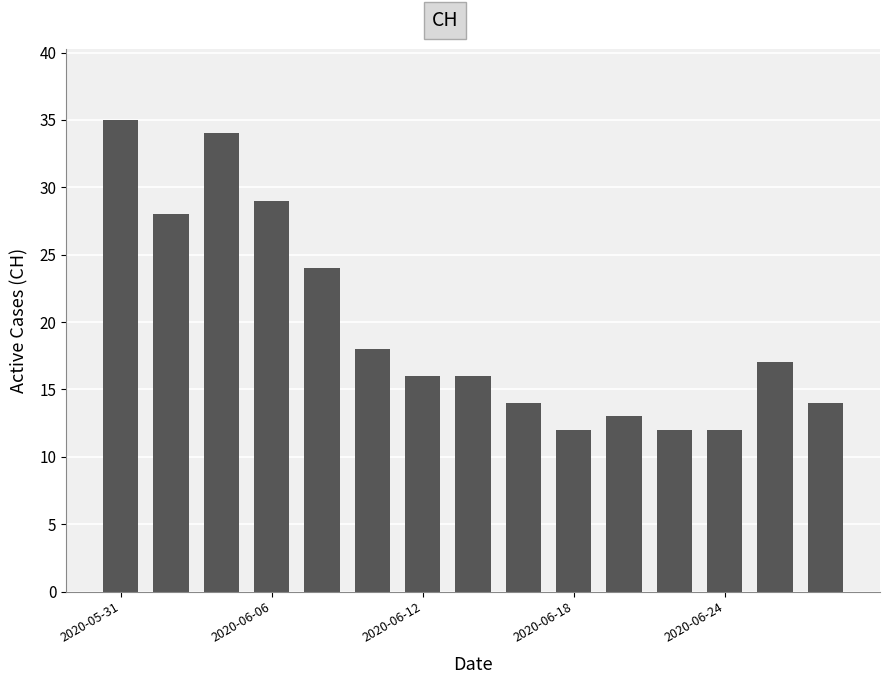

What is the minimum value shown in the chart?

12